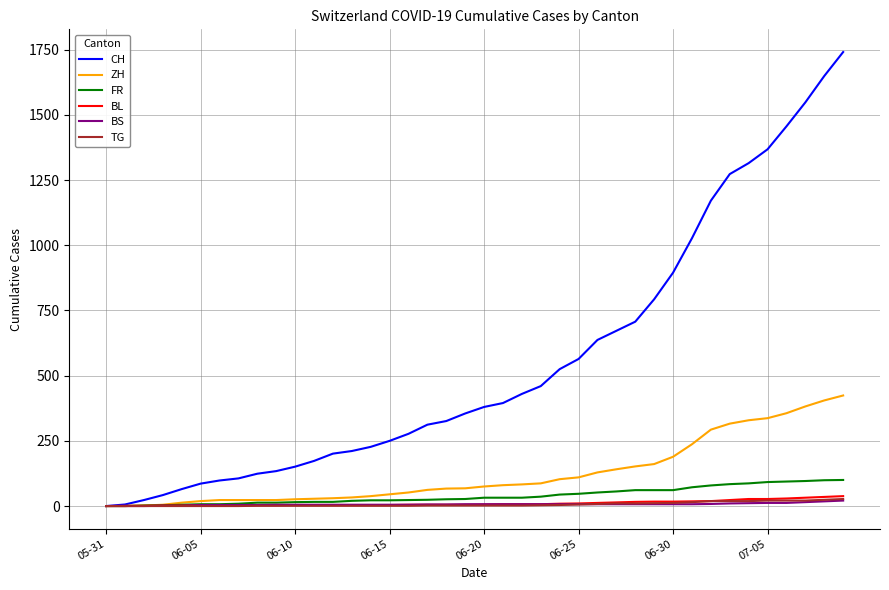

What is the maximum value shown in the chart?

1741